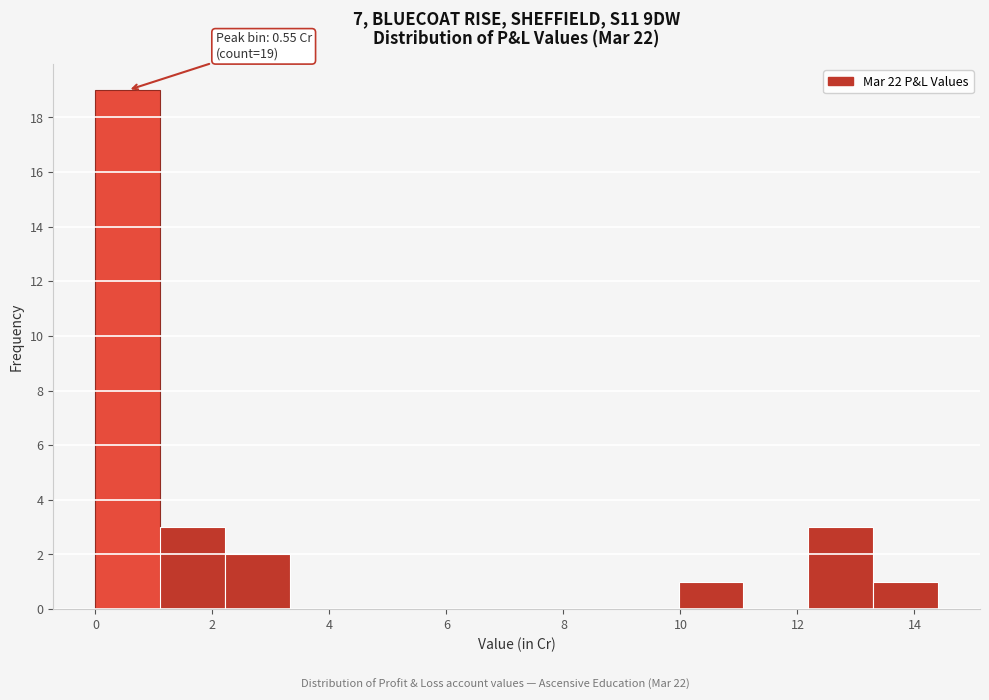

Which range on the x-axis has the tallest bar?

0.0 to 1.2